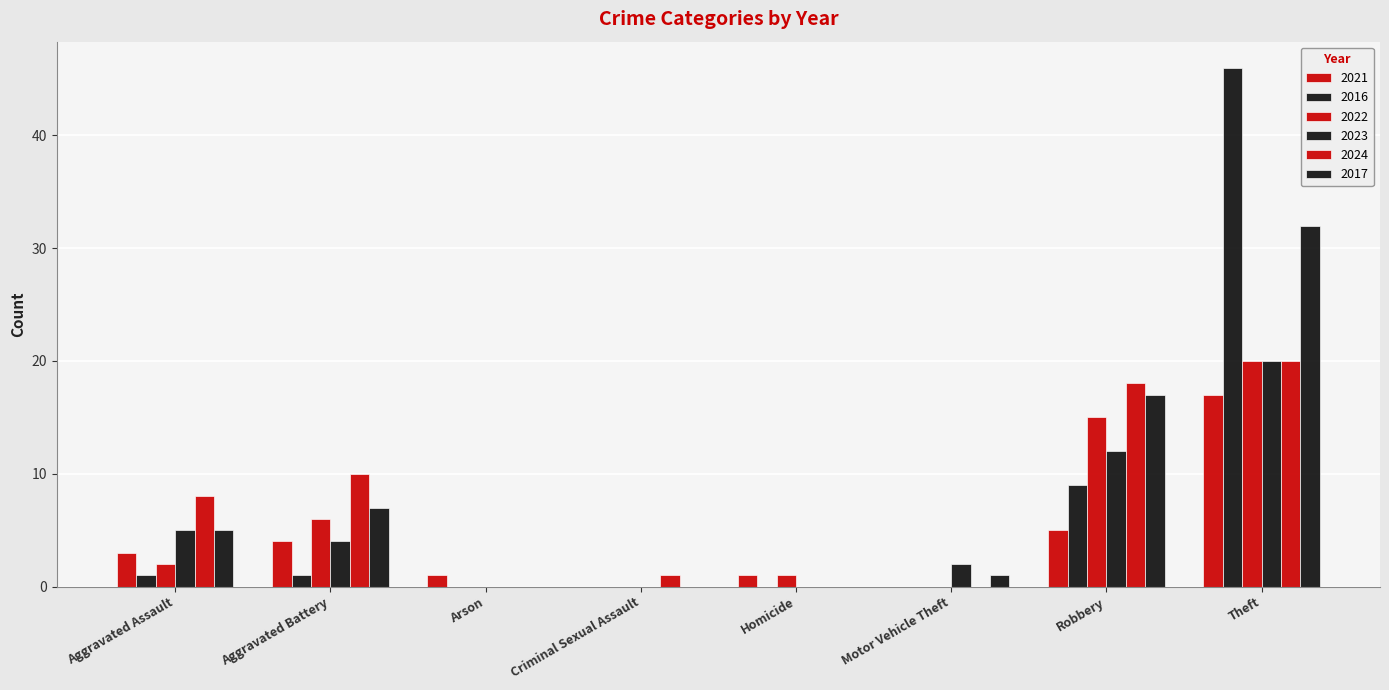

How many groups of bars are there?

8